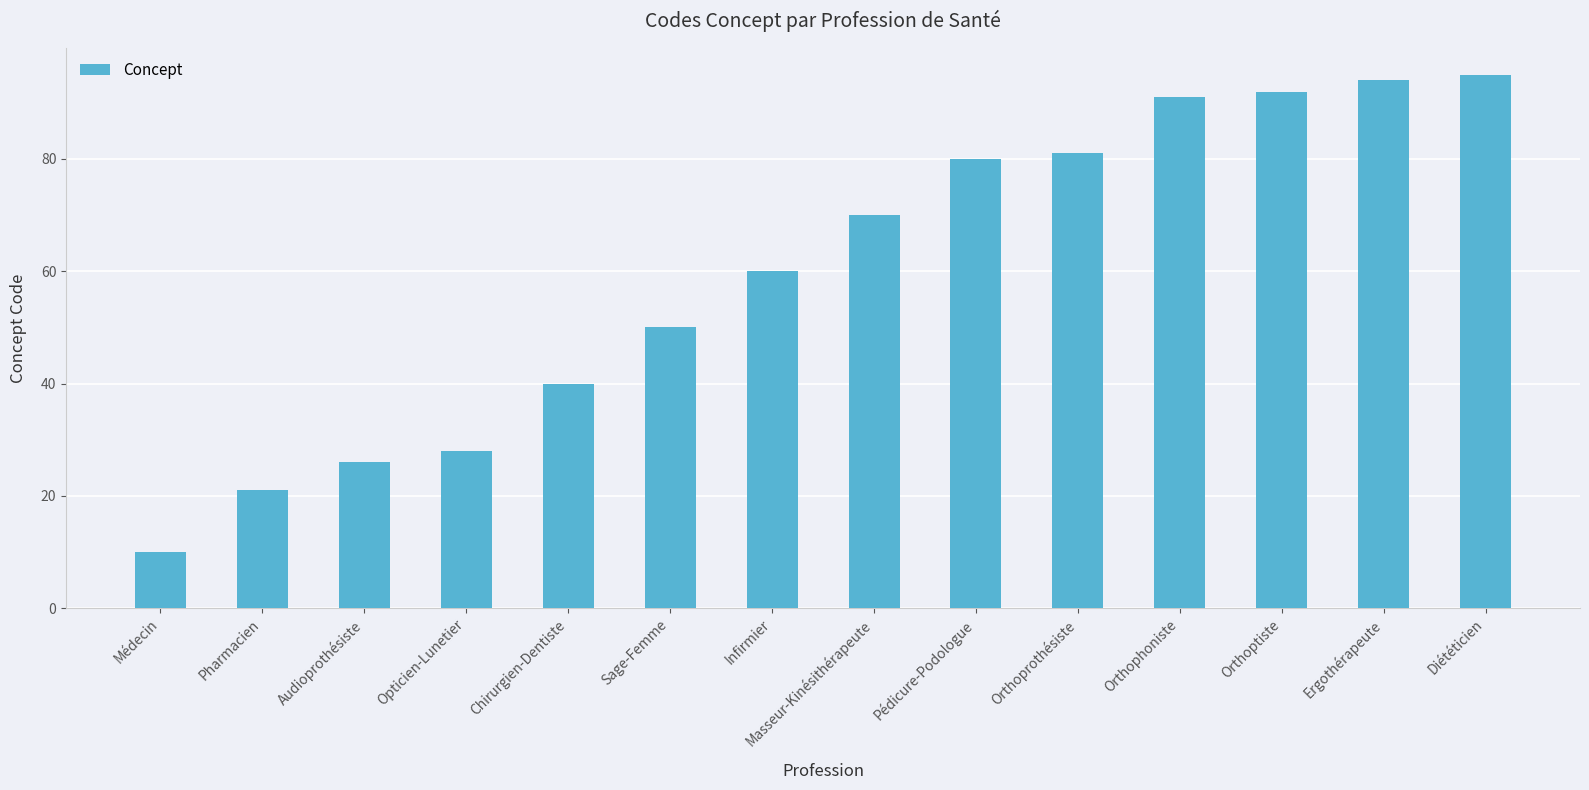

Does the chart contain any negative values?

No